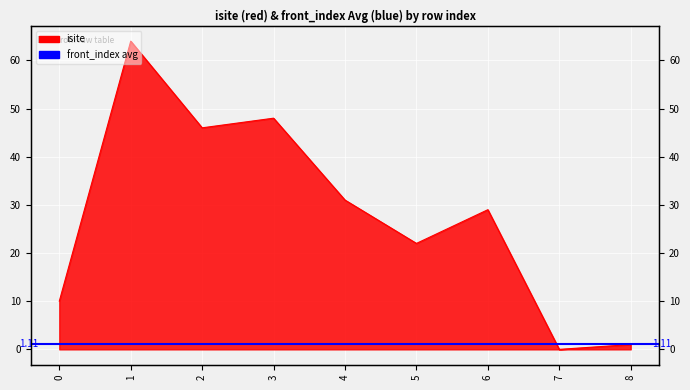

At which label is the value closest to 32?

4